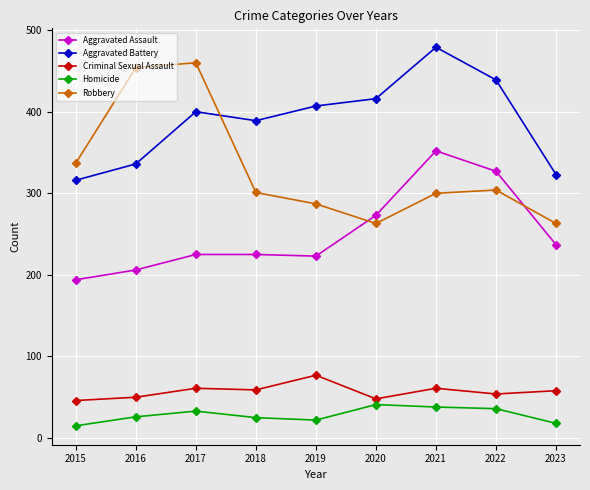

Is the value of Aggravated Battery at 2022 greater than the value of Homicide at 2020?

Yes